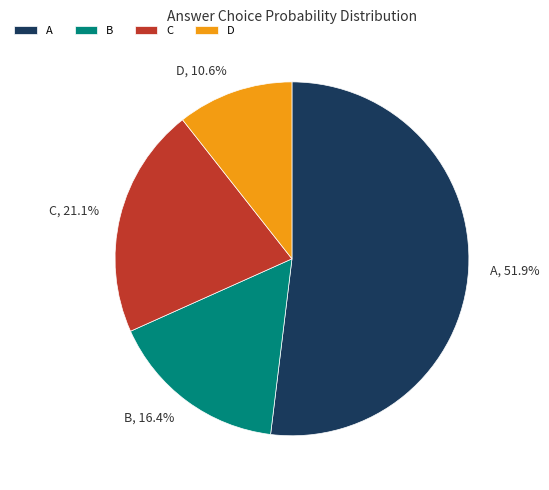

To the nearest percent, what is the difference between the largest and smallest slice percentages?

41%